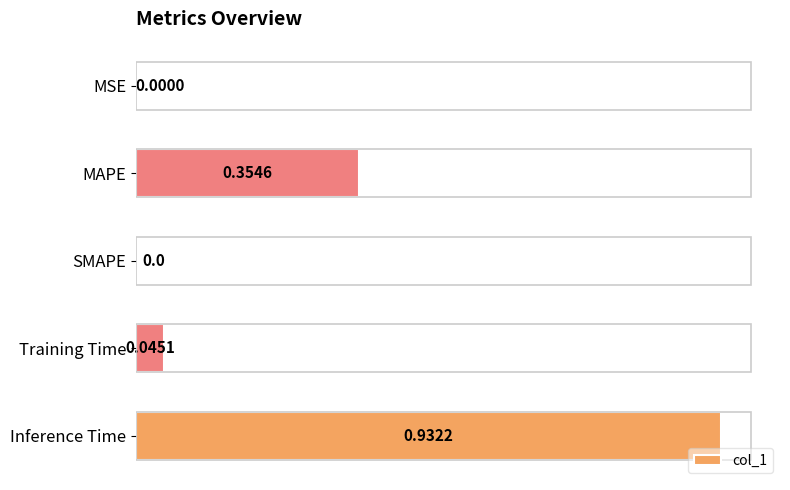

What is the sum of all values?

1.3